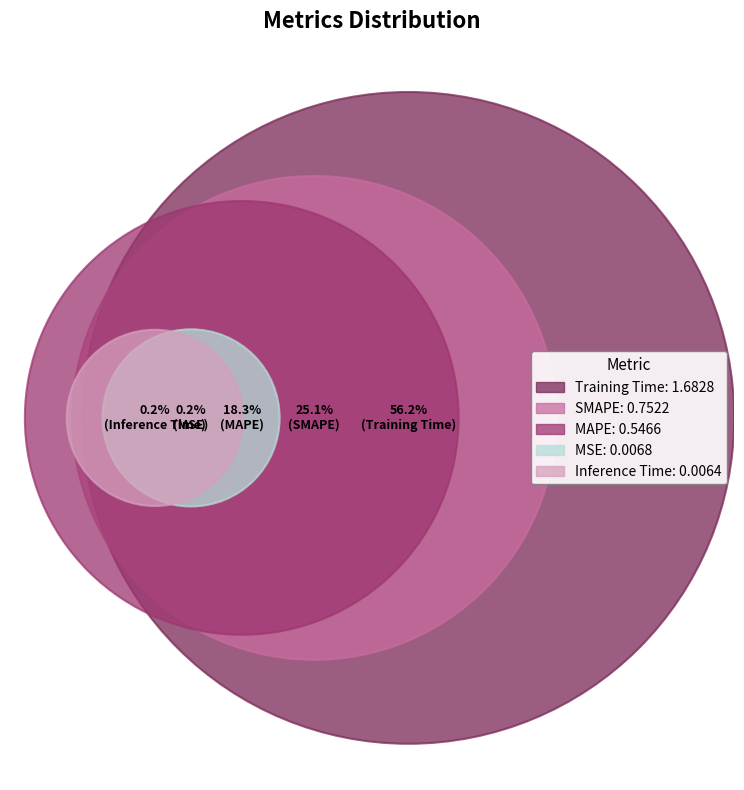

To the nearest percent, what is the difference between the largest and smallest slice percentages?

56%